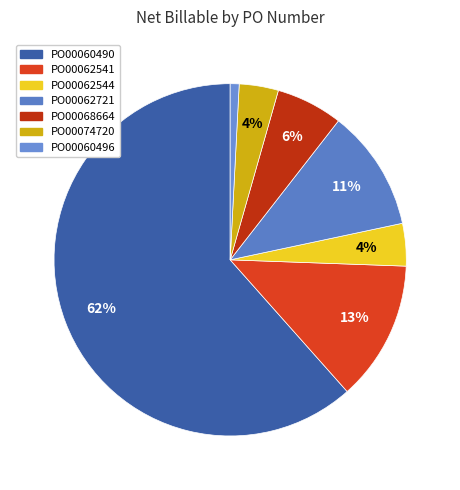

What percentage is the PO00062544 slice, to the nearest percent?

4%